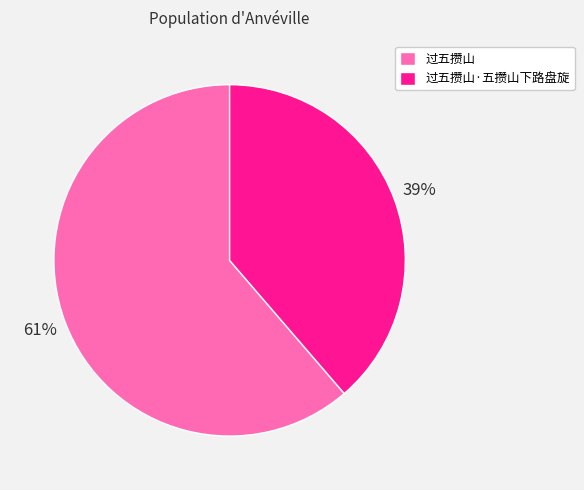

Rank the categories by value from lowest to highest.

过五攒山·五攒山下路盘旋, 过五攒山